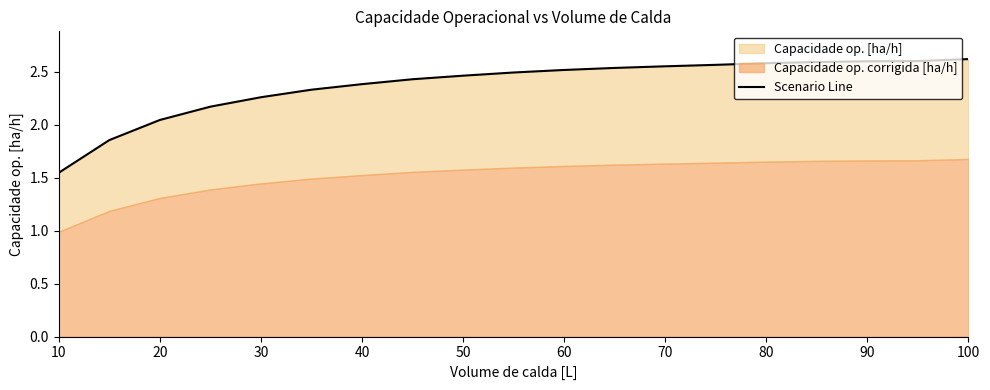

How many data points are less than 2?

2